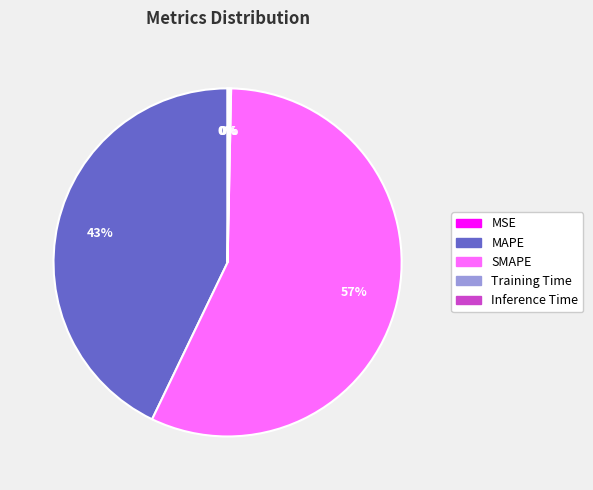

The MAPE slice represents 43% of the pie. True or false?

True